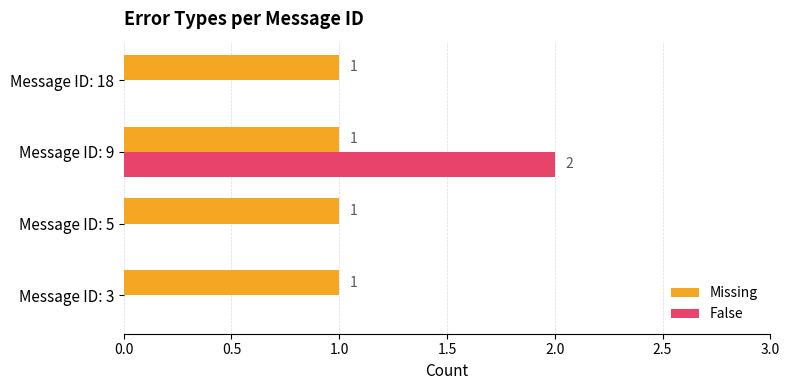

The value of False at Message ID: 9 is 2. True or false?

True